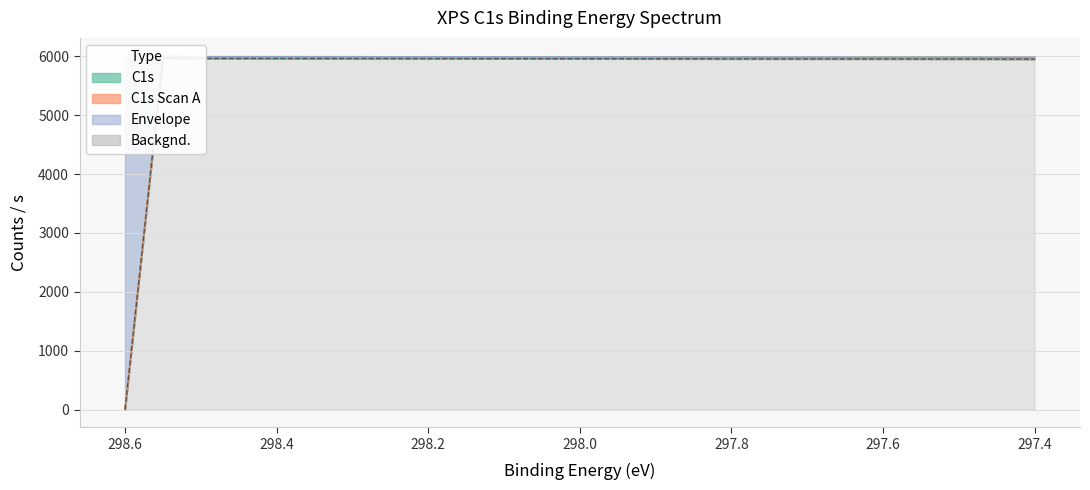

Reading left to right, list all the values displayed in this chart.

0.0	5973.6	5963.4	5963.3	5963.1	5962.6	5962.0	5961.5	5960.9	5960.3	5959.7	5958.9	5958.4	5957.9	5957.4	5956.9	5956.6	5956.2	5955.7	5955.3	5954.9	5954.5	5954.0	5952.9	5951.3